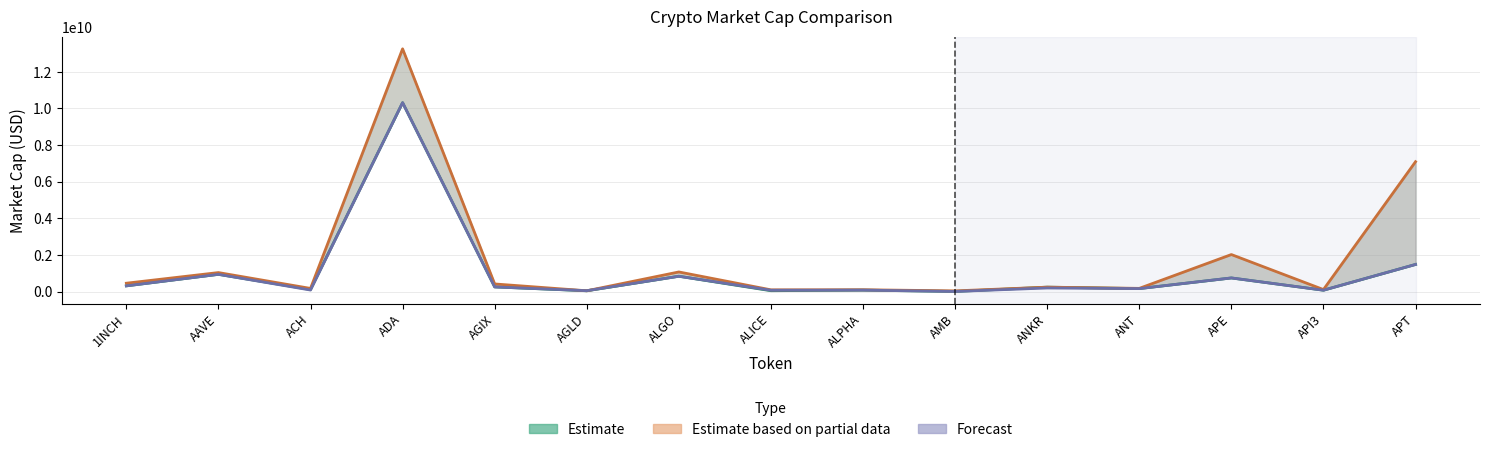

What is the minimum value for Estimate (CMC MarketCap)?

9528305.5